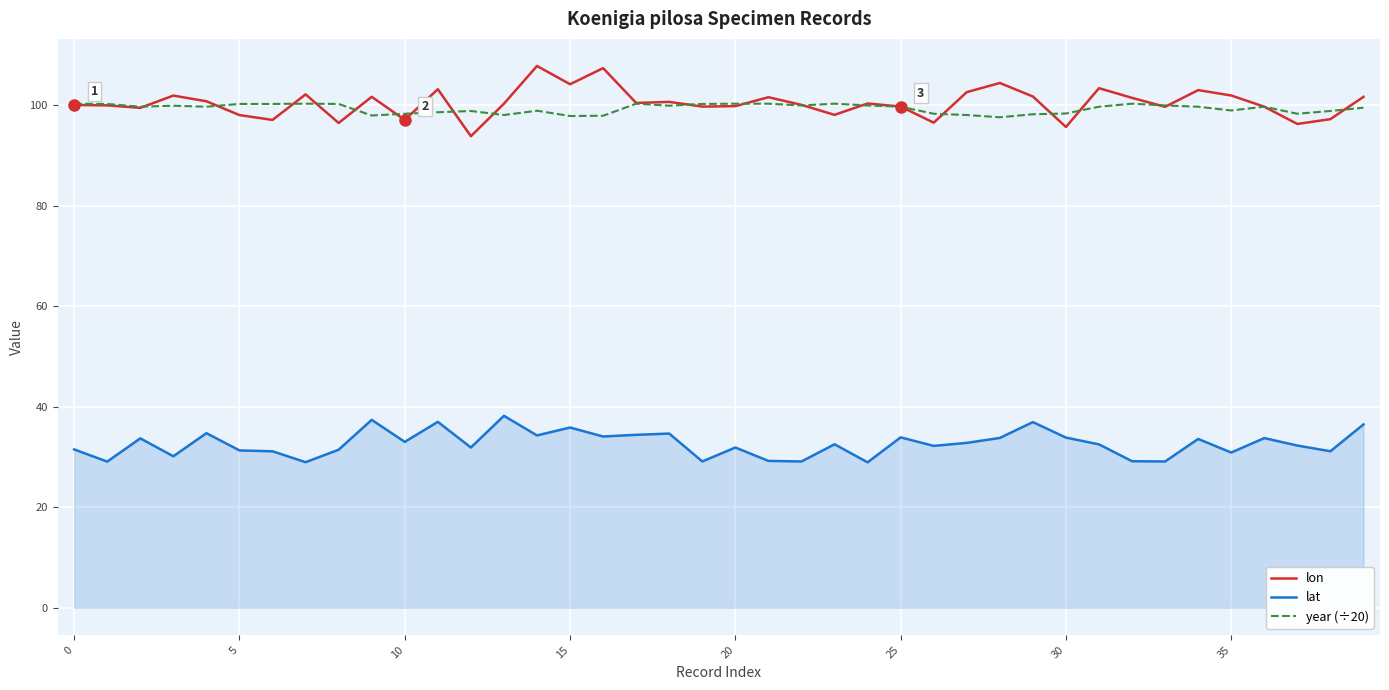

What is the minimum value for lon?

93.8